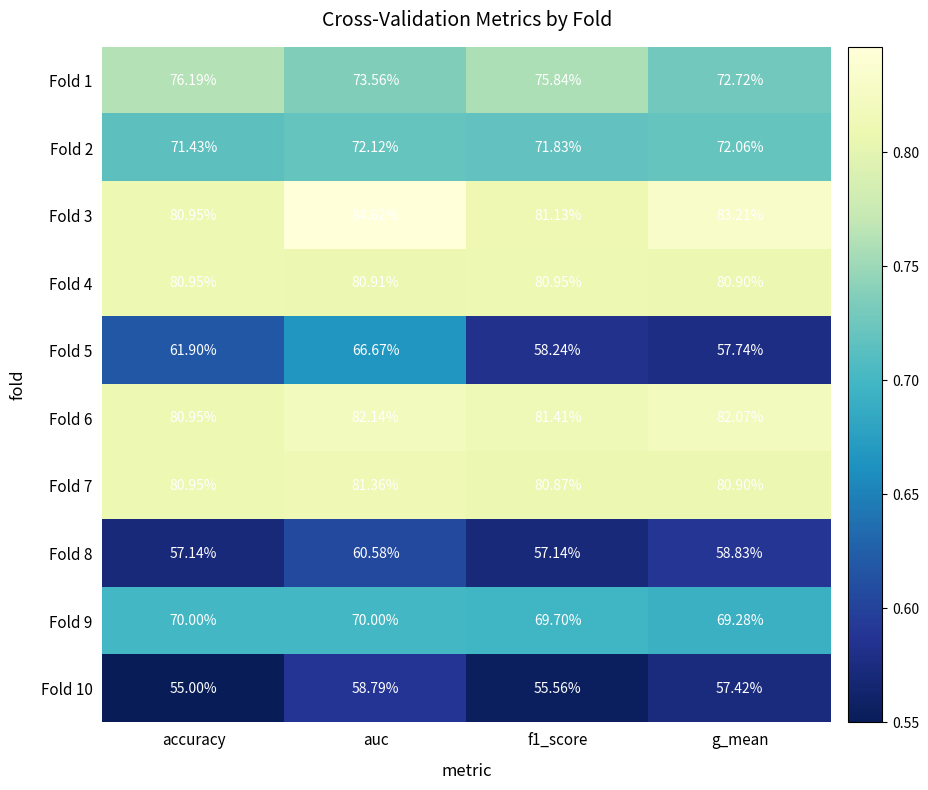

At which category is the sum across all series the highest?

auc